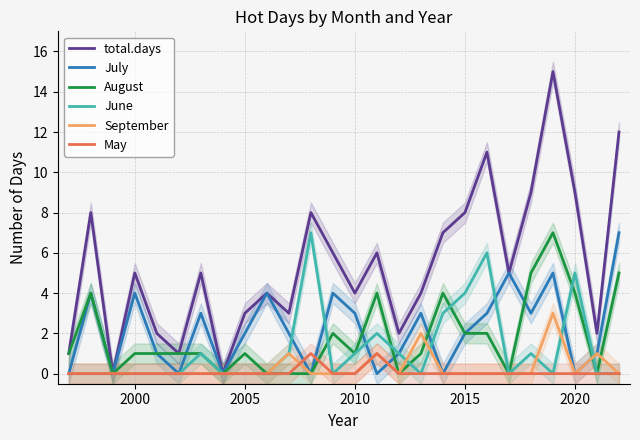

What is the average value of the total.days series?

5